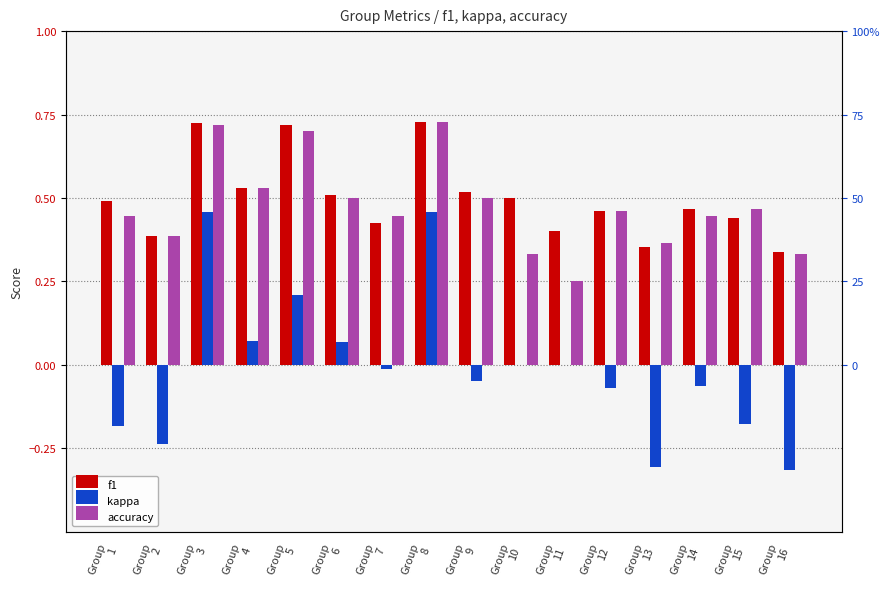

Is it true that accuracy equals 0.6 at Group
10?

False